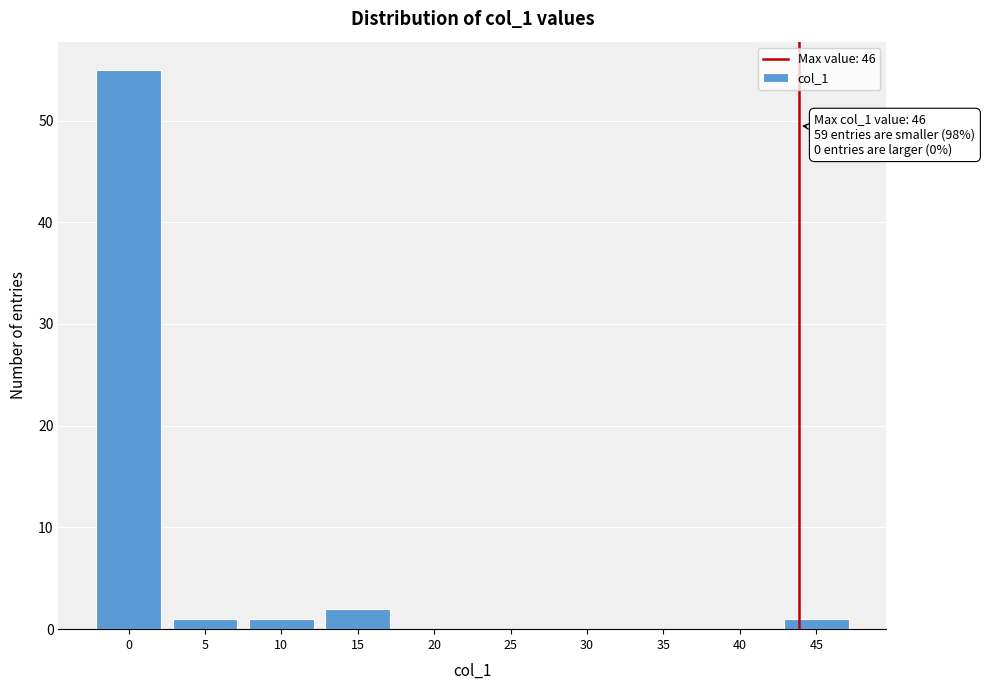

Reading right to left, list all the values displayed in this chart.

45=1	40=0	35=0	30=0	25=0	20=0	15=2	10=1	5=1	0=55